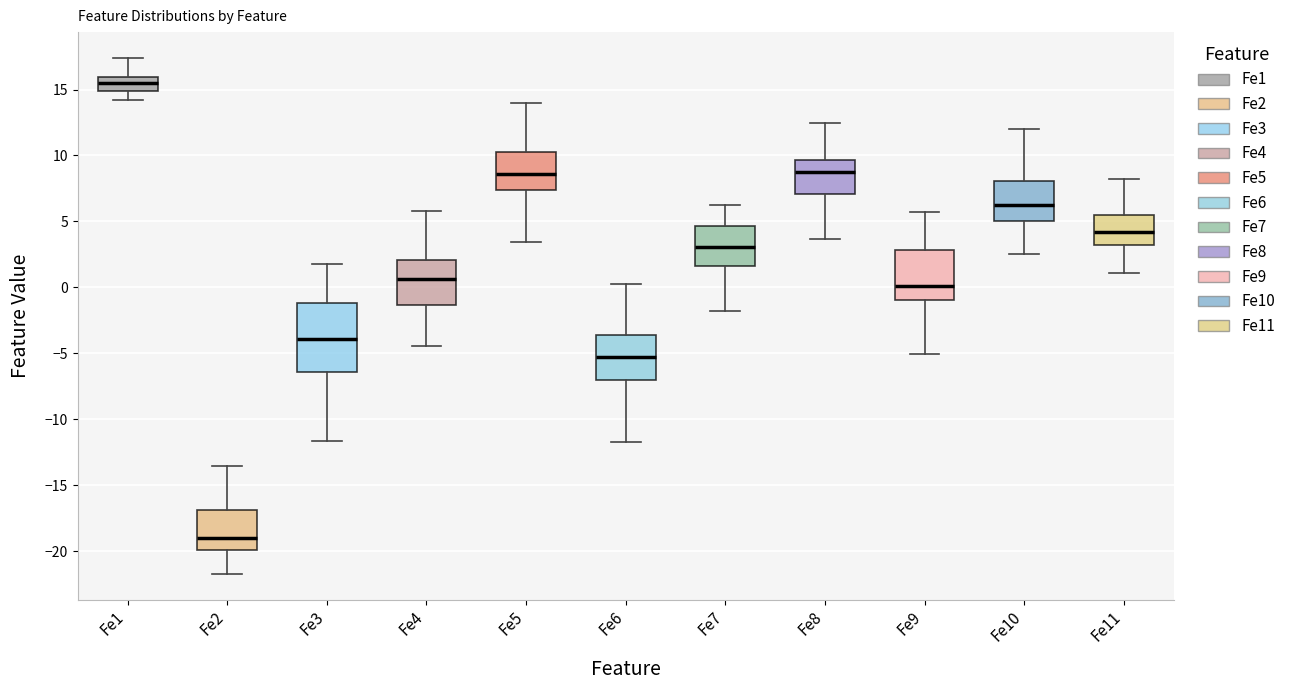

Reading left to right, transcribe this box plot: for each box, give where its median line is, the range the box spans, and where its two whiskers end, as read against the y-axis. The values are not printed on the chart, so give them approximately, as read against the axis.

Fe1: median 15.5, box 15.0 to 16.0, whiskers 14.0 to 17.5
Fe2: median -19.0, box -20.0 to -17.0, whiskers -21.5 to -13.5
Fe3: median -4.0, box -6.5 to -1.0, whiskers -11.5 to 2.0
Fe4: median 0.5, box -1.5 to 2.0, whiskers -4.5 to 6.0
Fe5: median 8.5, box 7.5 to 10.5, whiskers 3.5 to 14.0
Fe6: median -5.0, box -7.0 to -3.5, whiskers -11.5 to 0.5
Fe7: median 3.0, box 1.5 to 4.5, whiskers -2.0 to 6.5
Fe8: median 8.5, box 7.0 to 9.5, whiskers 3.5 to 12.5
Fe9: median 0.0, box -1.0 to 3.0, whiskers -5.0 to 5.5
Fe10: median 6.5, box 5.0 to 8.0, whiskers 2.5 to 12.0
Fe11: median 4.0, box 3.0 to 5.5, whiskers 1.0 to 8.0